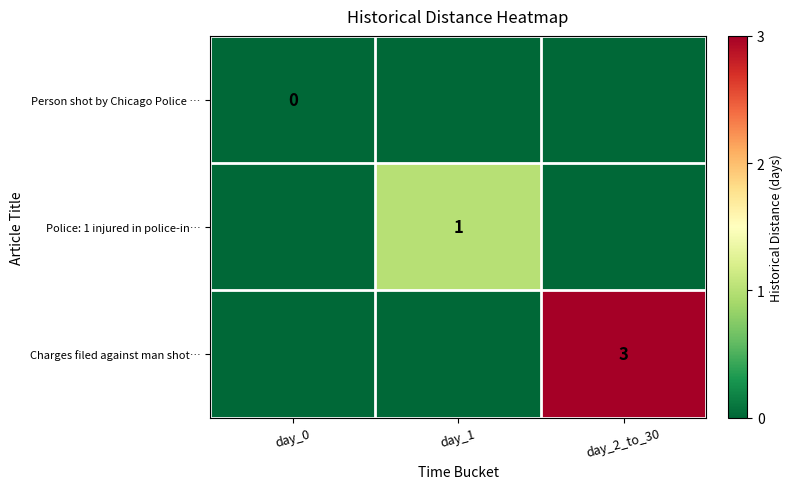

At which category is the sum across all series the highest?

day_2_to_30